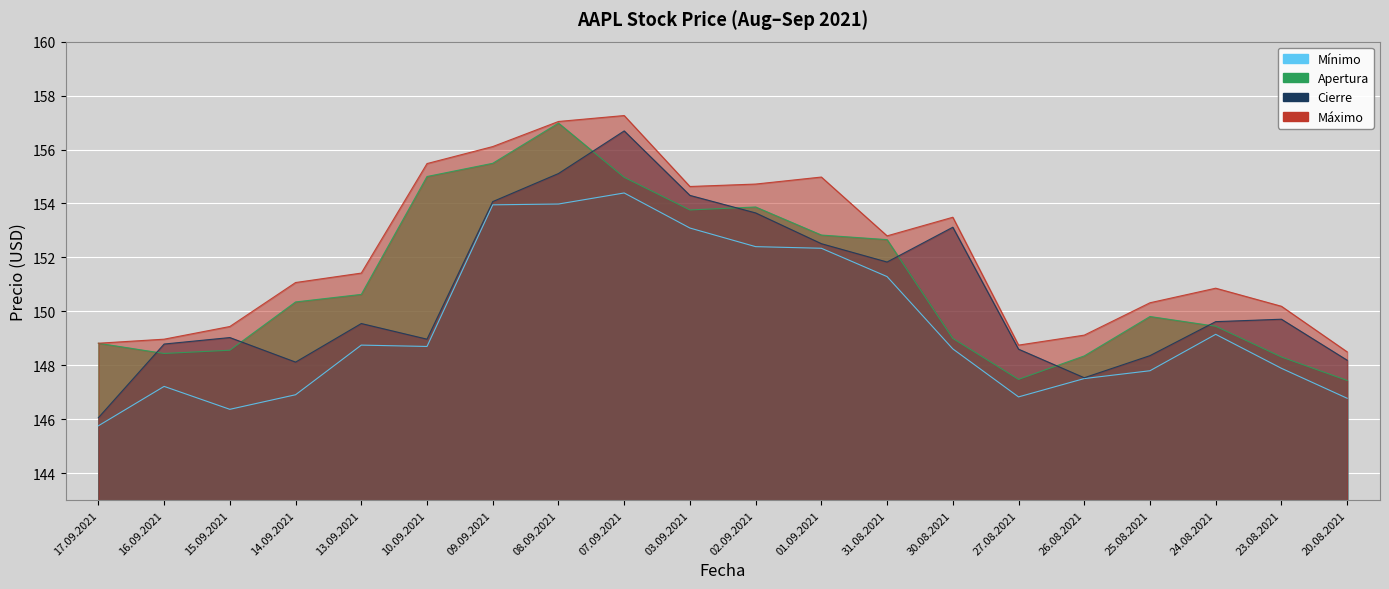

List the series in order of their peak value, lowest first.

Mínimo, Cierre, Apertura, Máximo